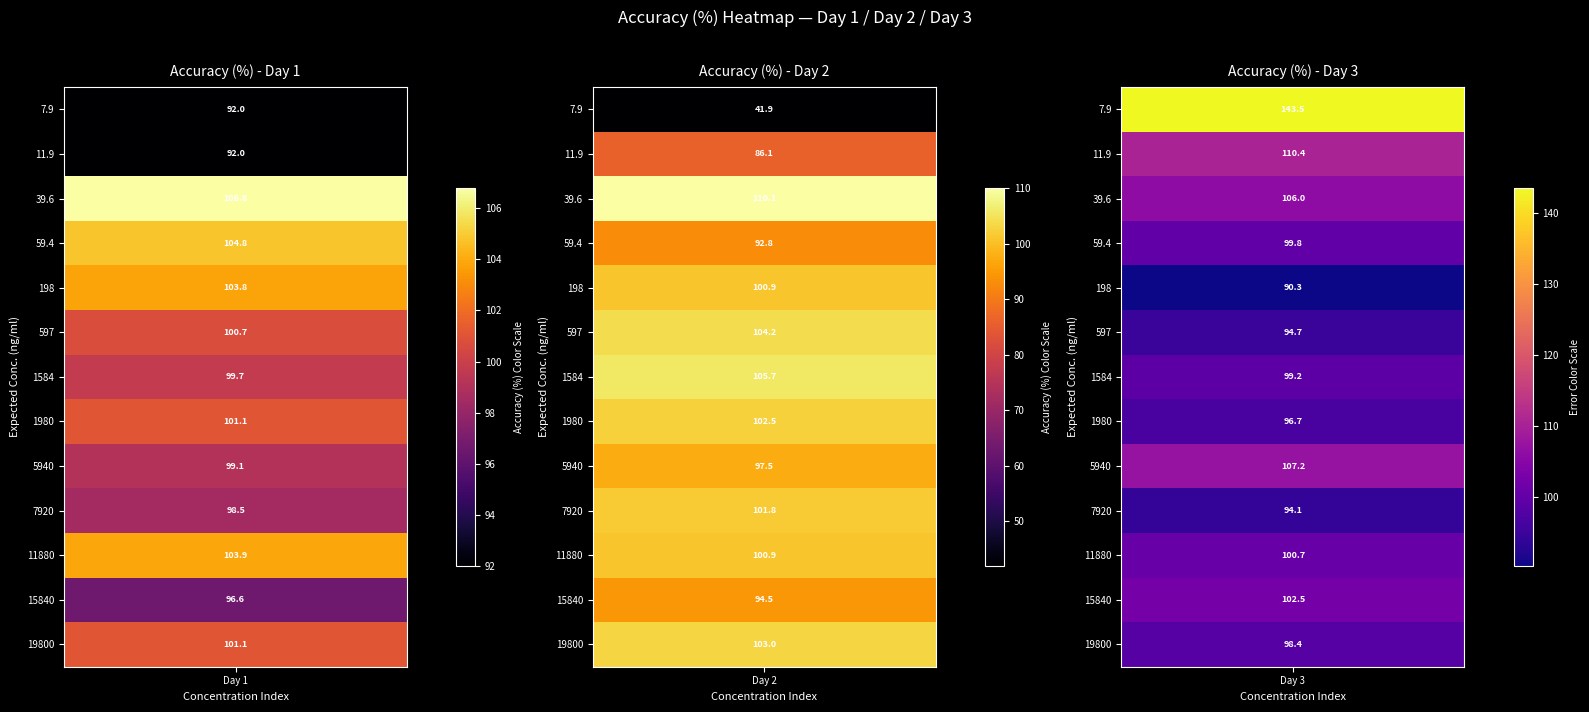

What is the maximum value shown in the chart?

143.5